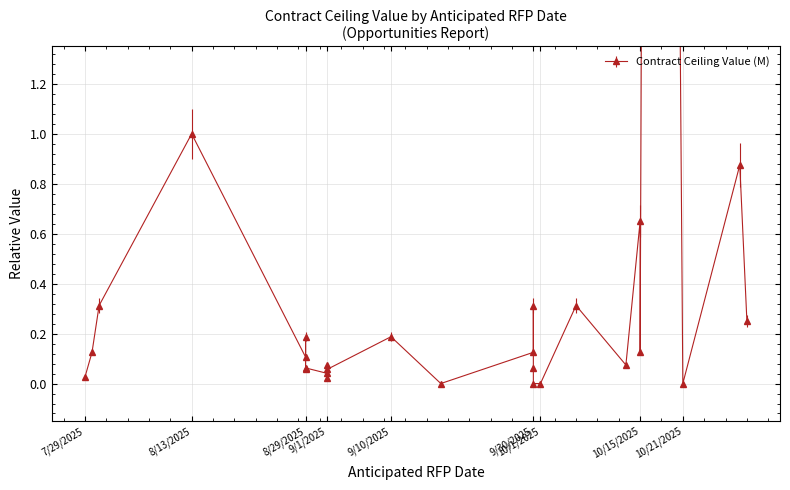

True or false: the data has more than 1 interior local peaks.

True